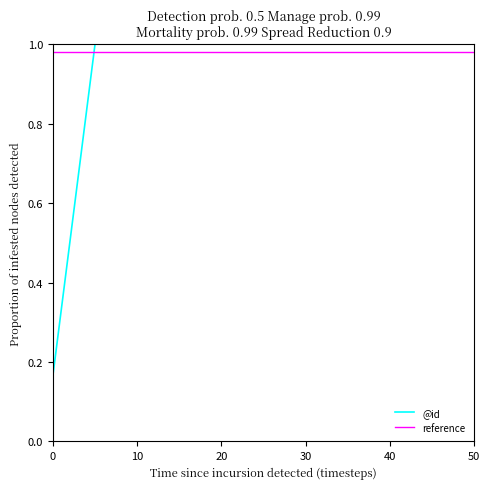

Between 4 and 5, which is larger?

5